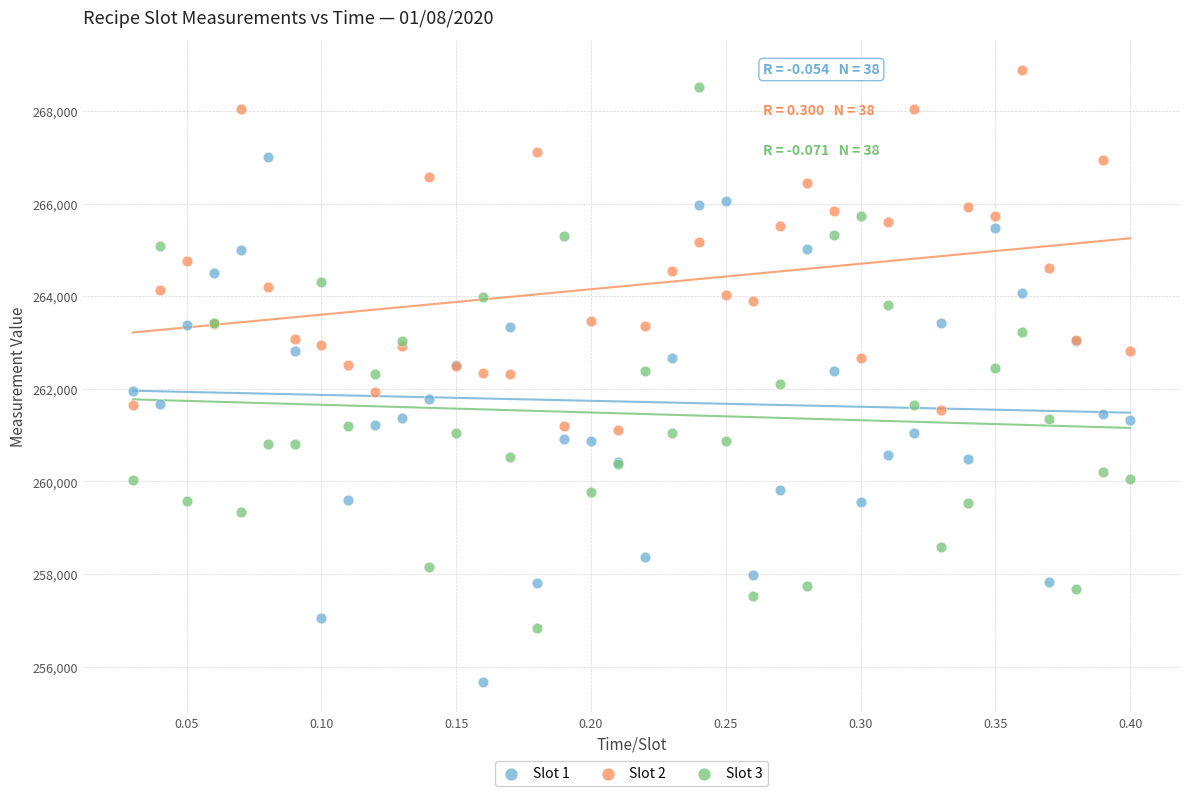

Which series contains the highest Y value?

Slot 2